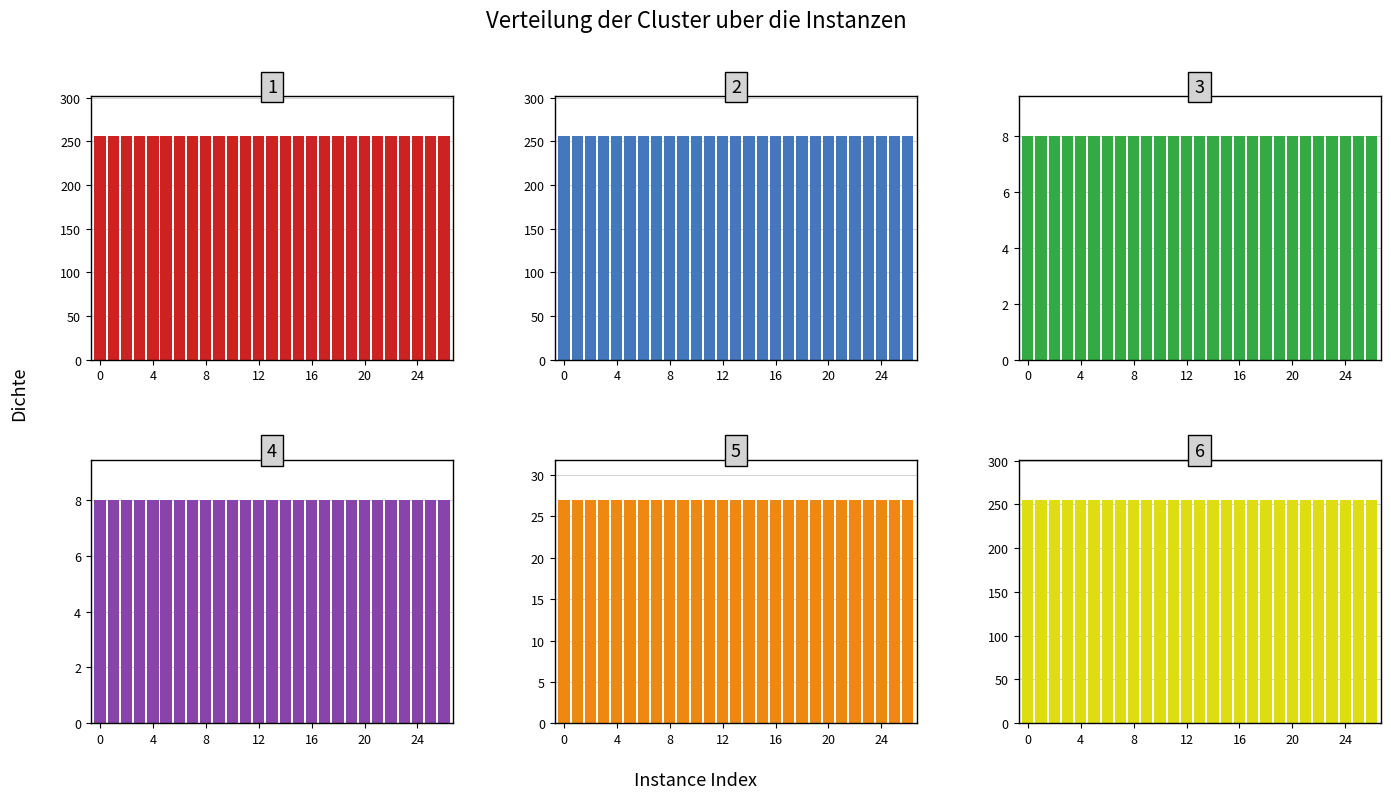

Which series has the largest range (max minus min)?

Rows